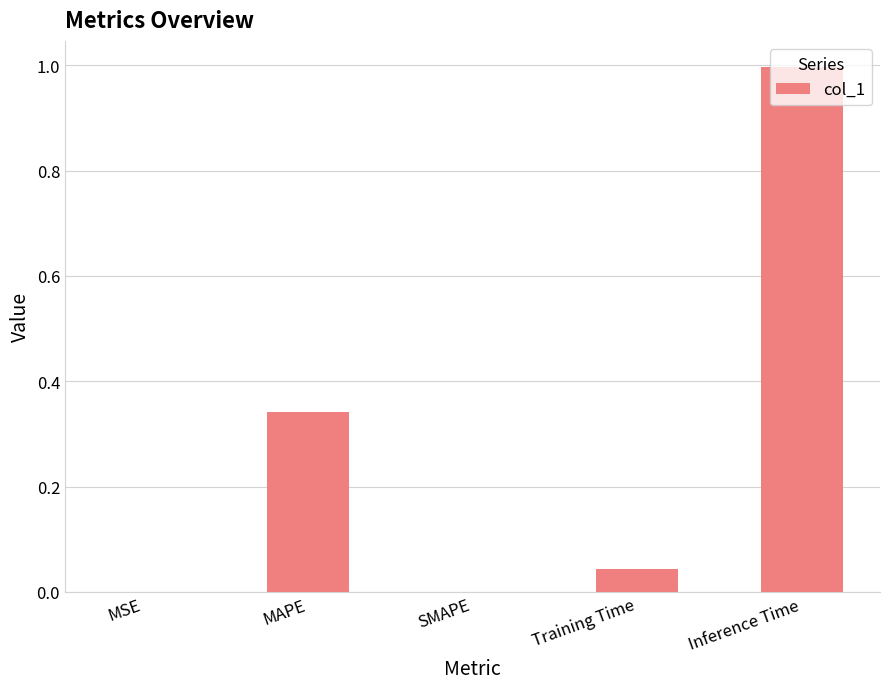

Which category has the highest value across all series?

Inference Time